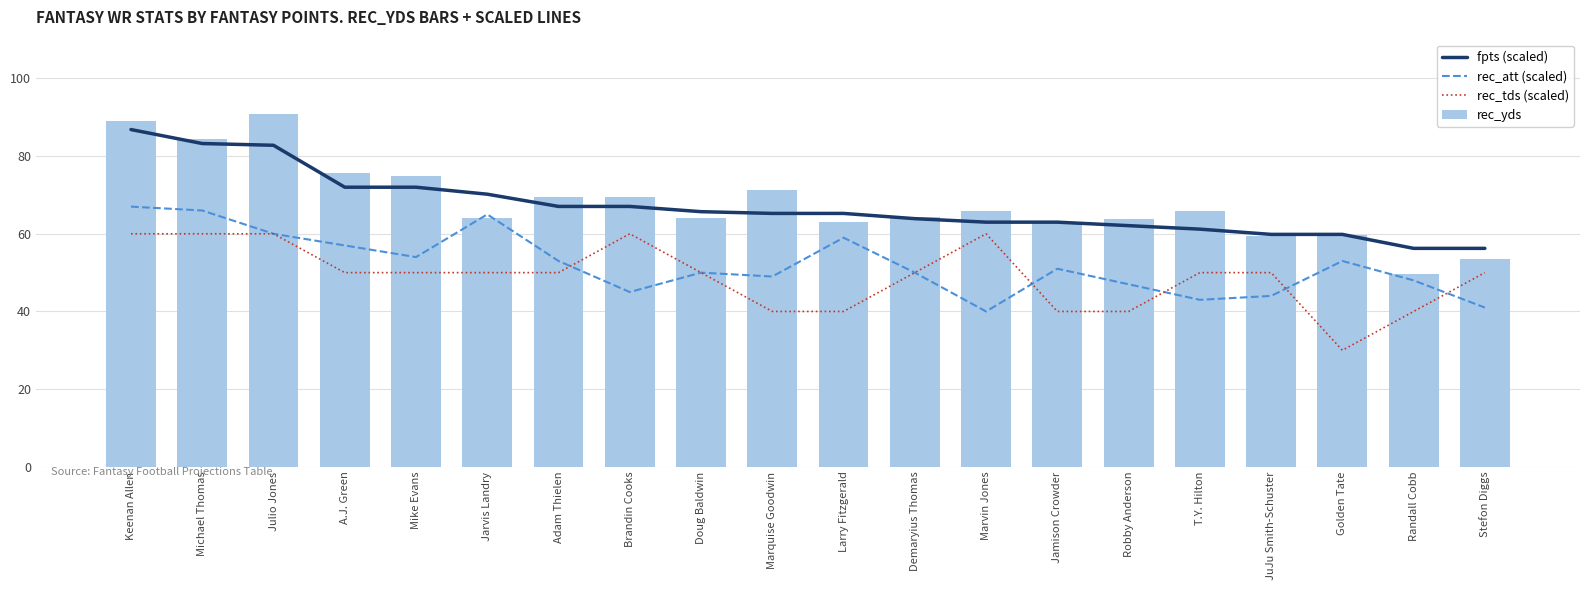

At which label is rec_att (scaled) closest to 53?

Adam Thielen